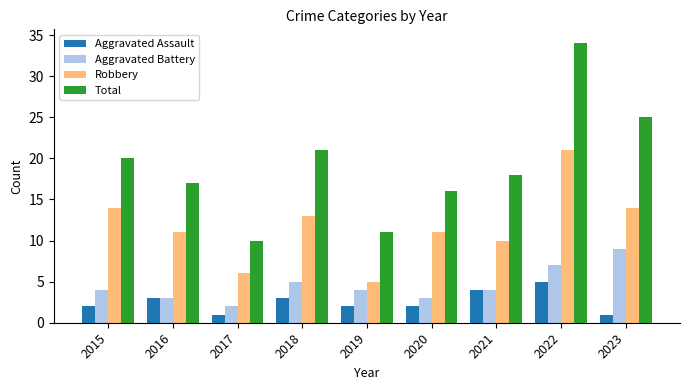

What is the highest value of the Total series?

34